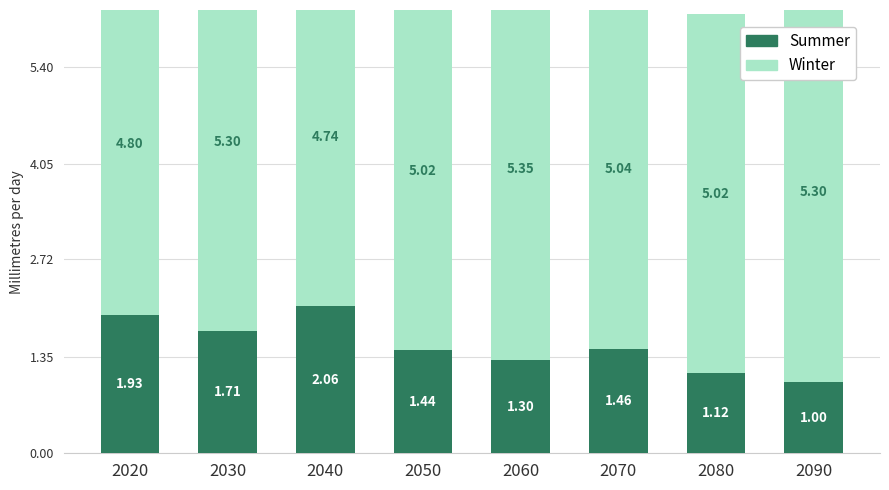

What is the difference between the maximum and second lowest values in the Summer series?

0.9